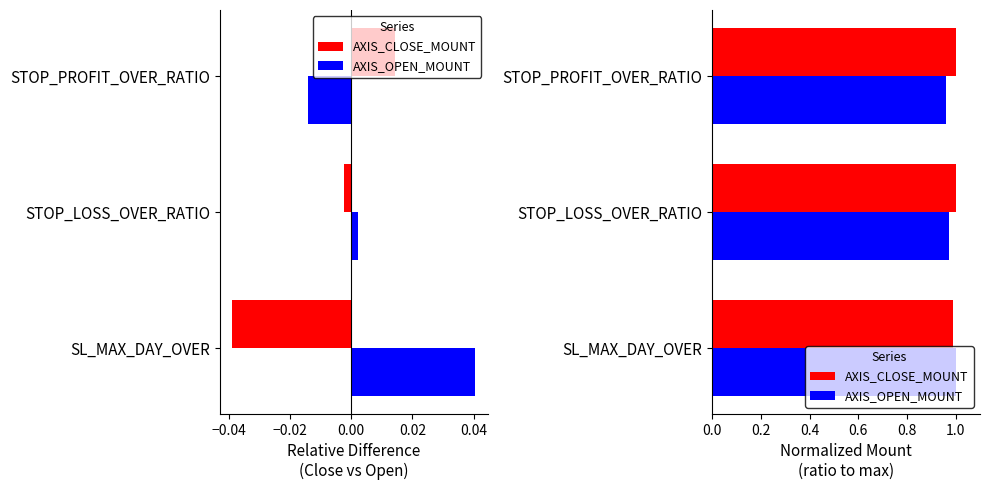

What is the greatest value displayed?

1.0